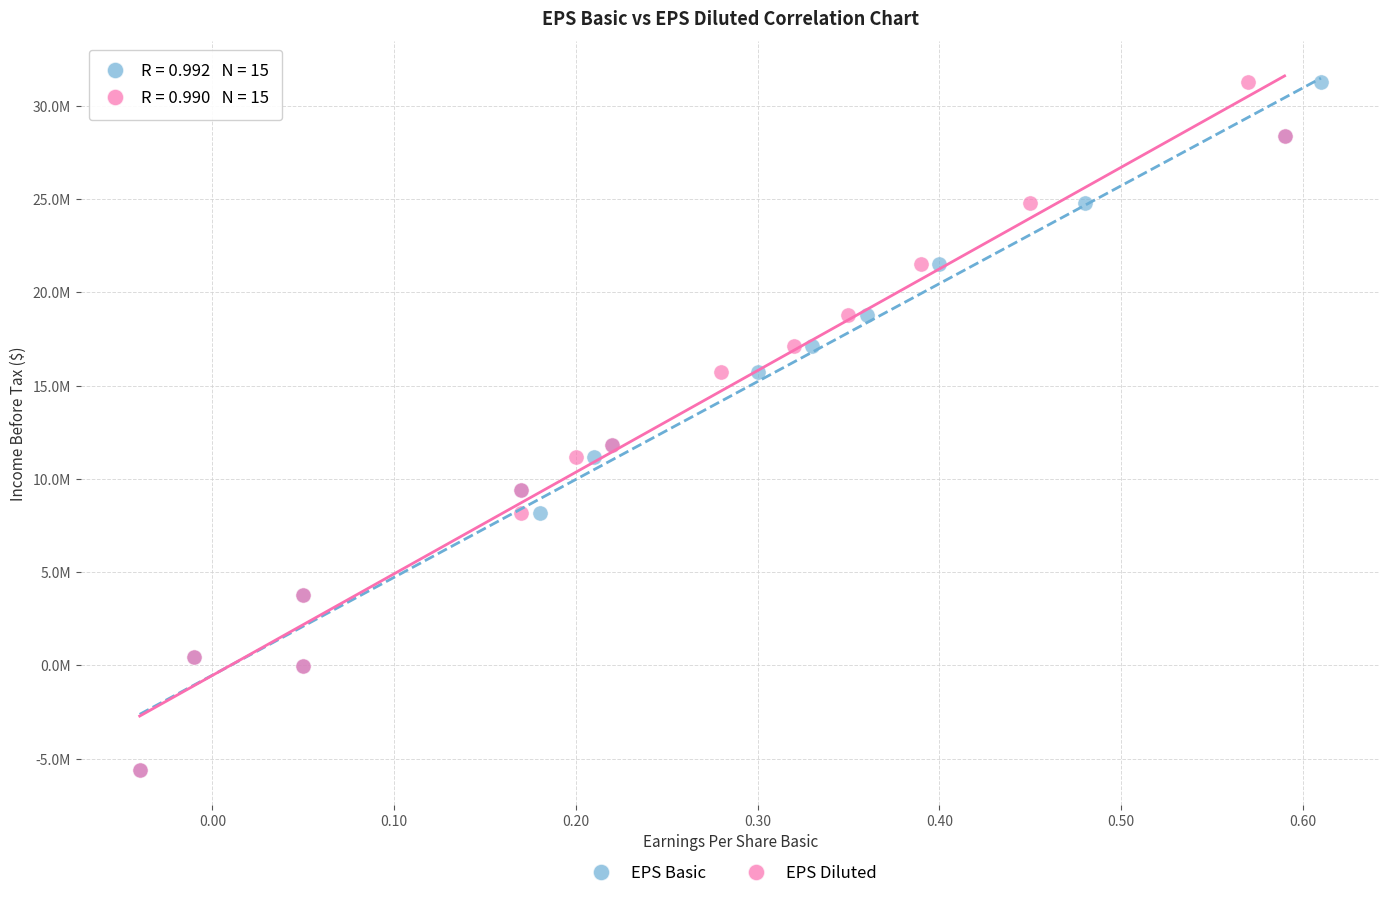

What are all the series names shown in the legend?

EPS Basic, EPS Diluted